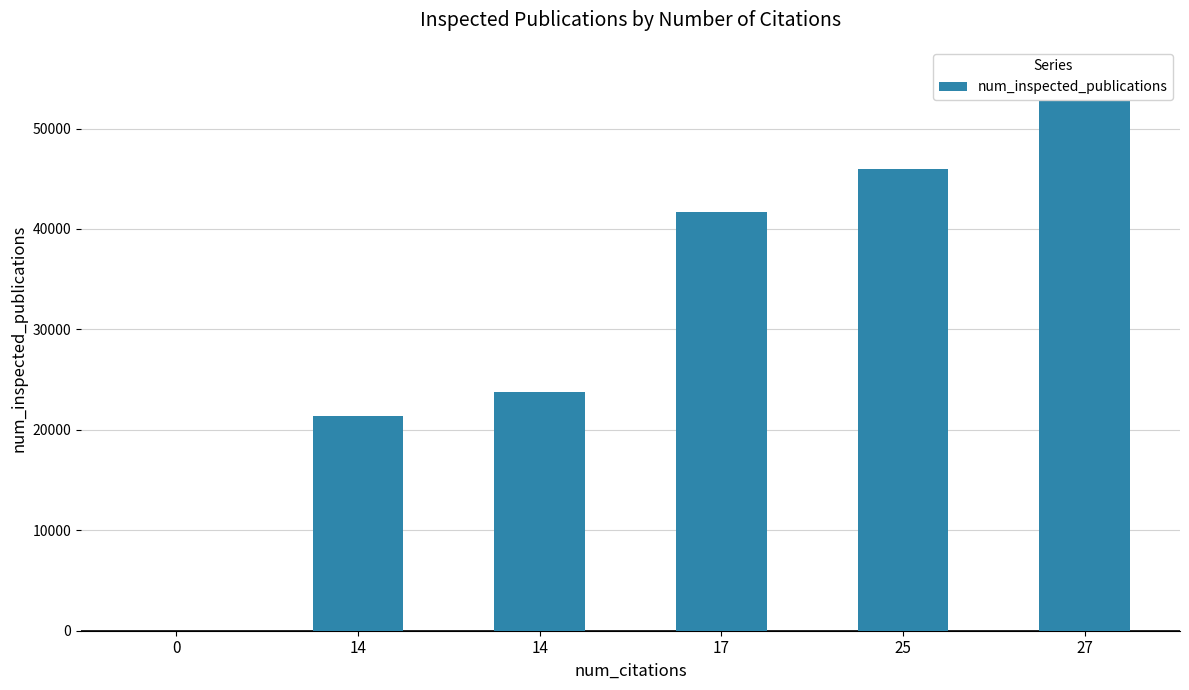

What is the change in value from 14 to 27?

+34033